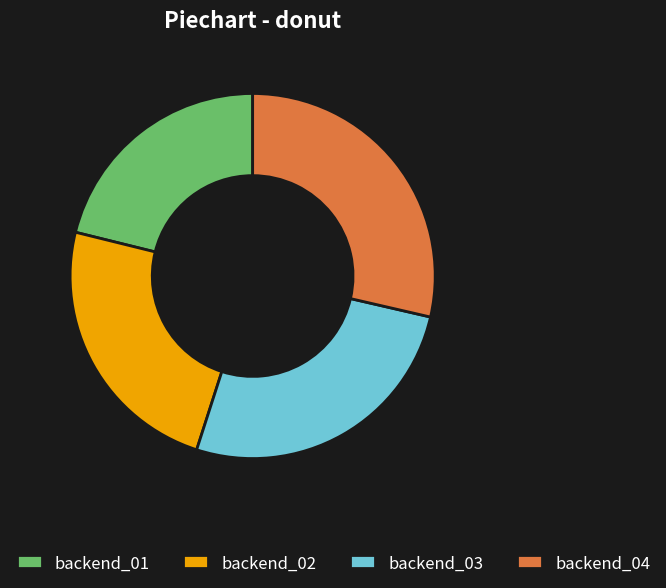

True or false: backend_01 accounts for 35% of the total.

False